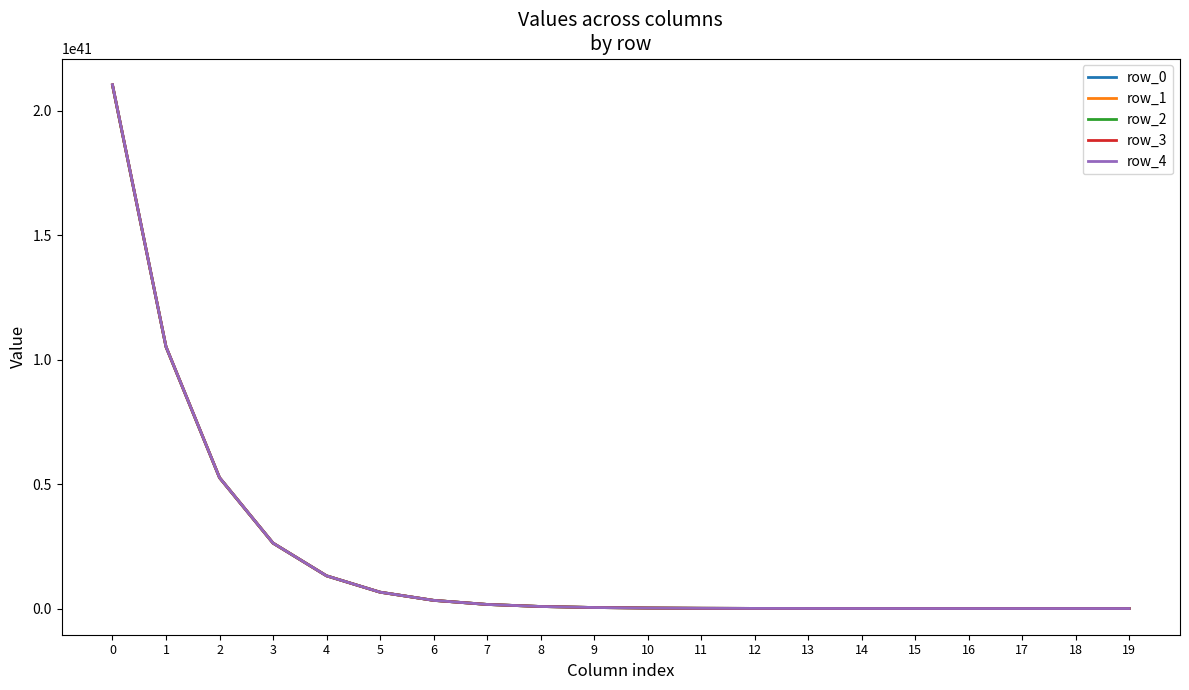

The value of row_1 at 1 is 105150504215900994959398317708687813115904. True or false?

True